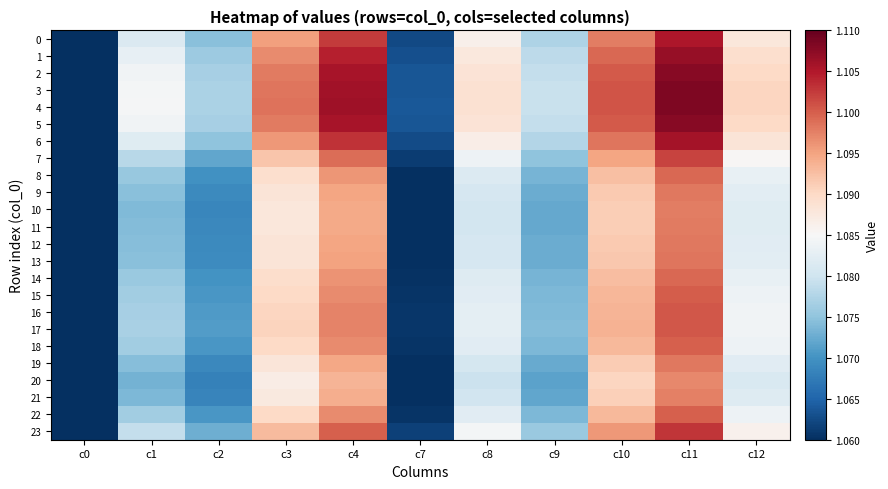

What is the total value across all series at c9?

25.8